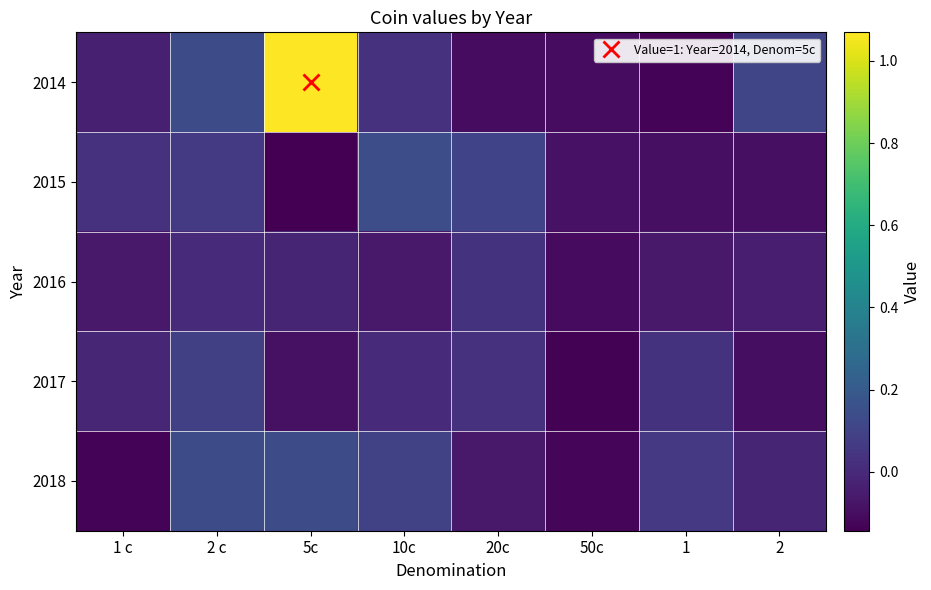

Reading left to right, what are all the values shown in this chart?

2014: 1 c=-0.0	2 c=0.1	5c=1.1	10c=0.0	20c=-0.1	50c=-0.1	1=-0.1	2=0.1
2015: 1 c=0.0	2 c=0.1	5c=-0.1	10c=0.1	20c=0.1	50c=-0.1	1=-0.1	2=-0.1
2016: 1 c=-0.1	2 c=0.0	5c=-0.0	10c=-0.1	20c=0.0	50c=-0.1	1=-0.1	2=-0.0
2017: 1 c=-0.0	2 c=0.1	5c=-0.1	10c=0.0	20c=0.0	50c=-0.1	1=0.0	2=-0.1
2018: 1 c=-0.1	2 c=0.1	5c=0.1	10c=0.1	20c=-0.1	50c=-0.1	1=0.1	2=-0.0